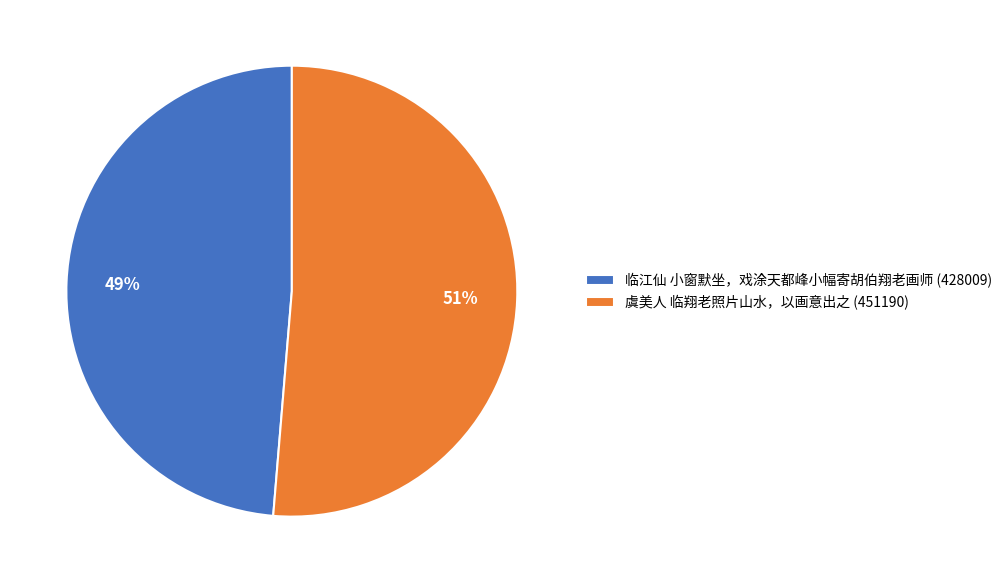

Does 虞美人 临翔老照片山水，以画意出之 account for over 50% of the chart?

Yes